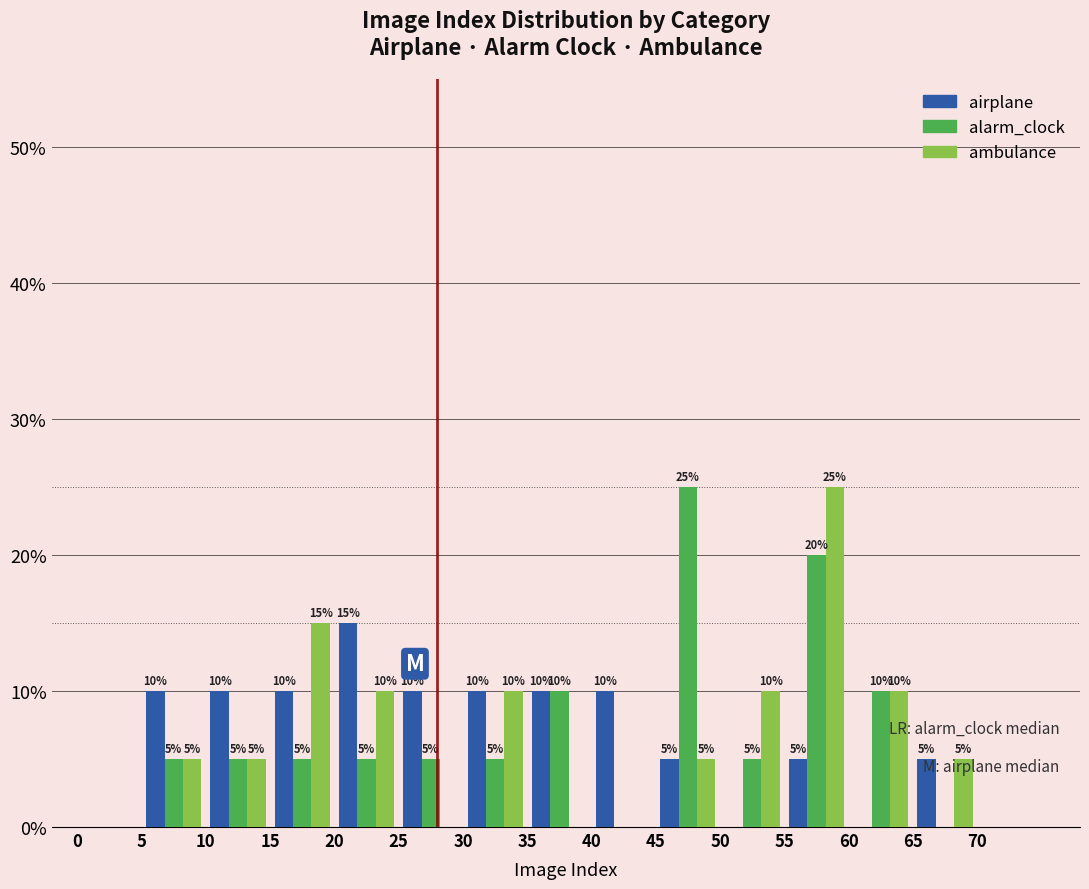

In the alarm_clock series, which range on the x-axis has the tallest bar?

45 to 50